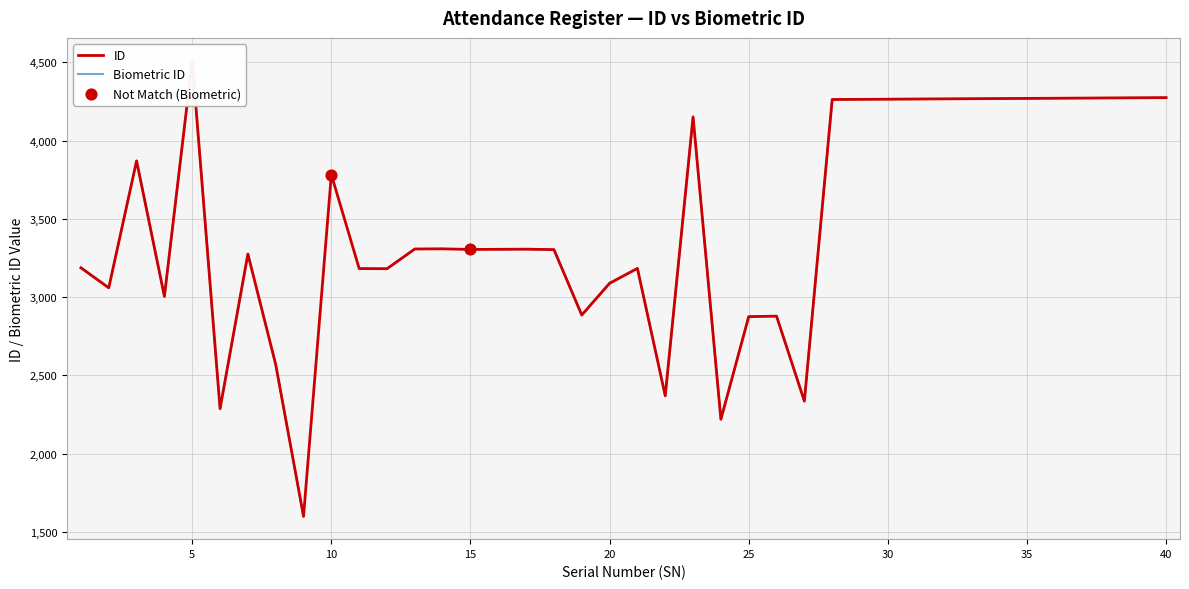

Approximately how many times larger is the value at 23 compared to 21?

1.3